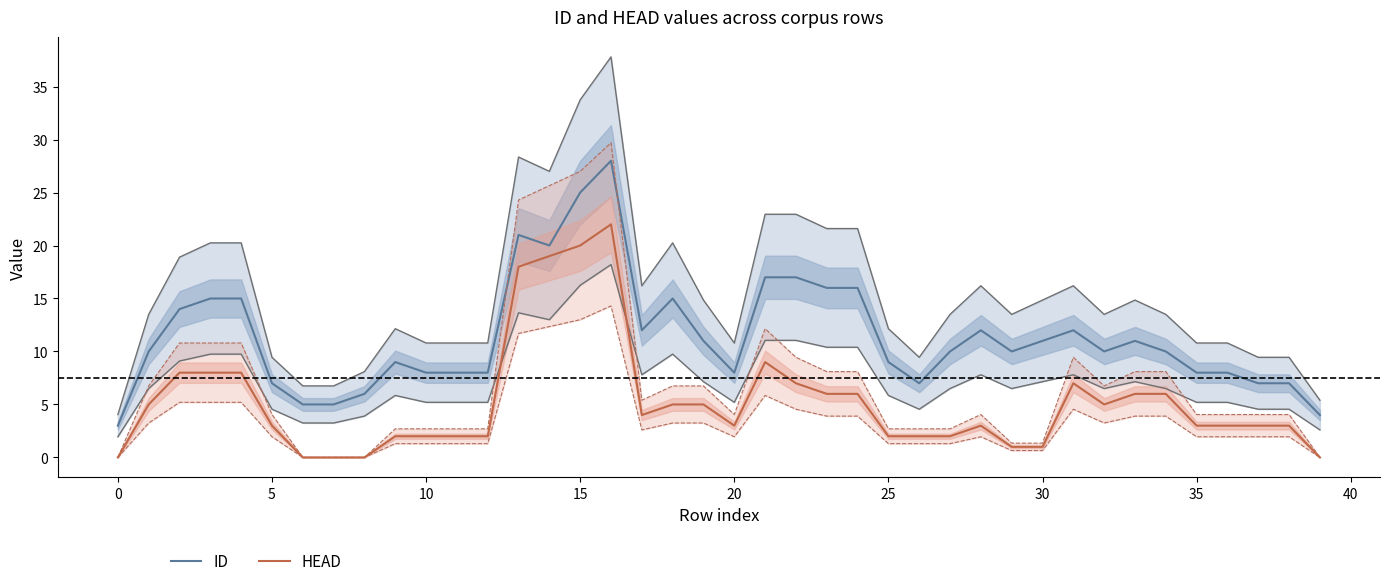

The value of ID at 14 is 20. True or false?

True